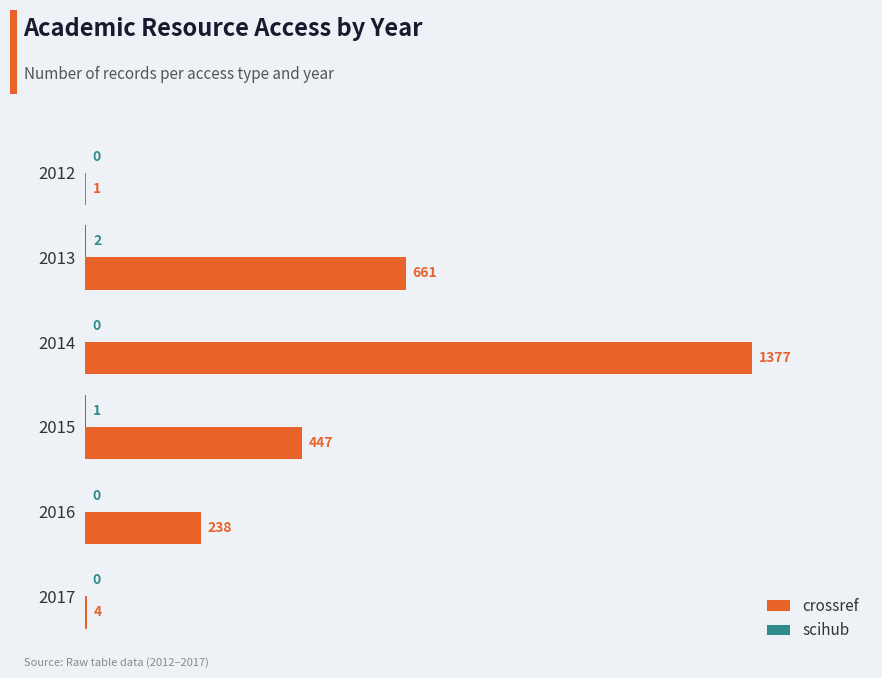

Which series has the largest total across all categories?

crossref